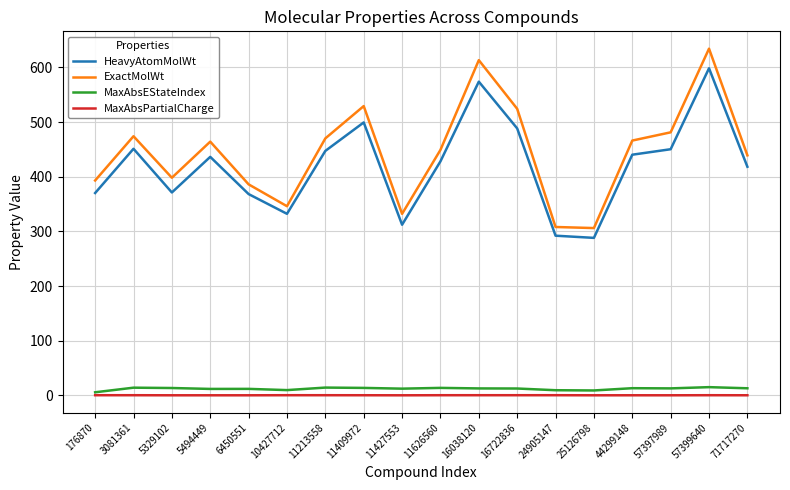

At which category does ExactMolWt reach its first local valley?

5329102